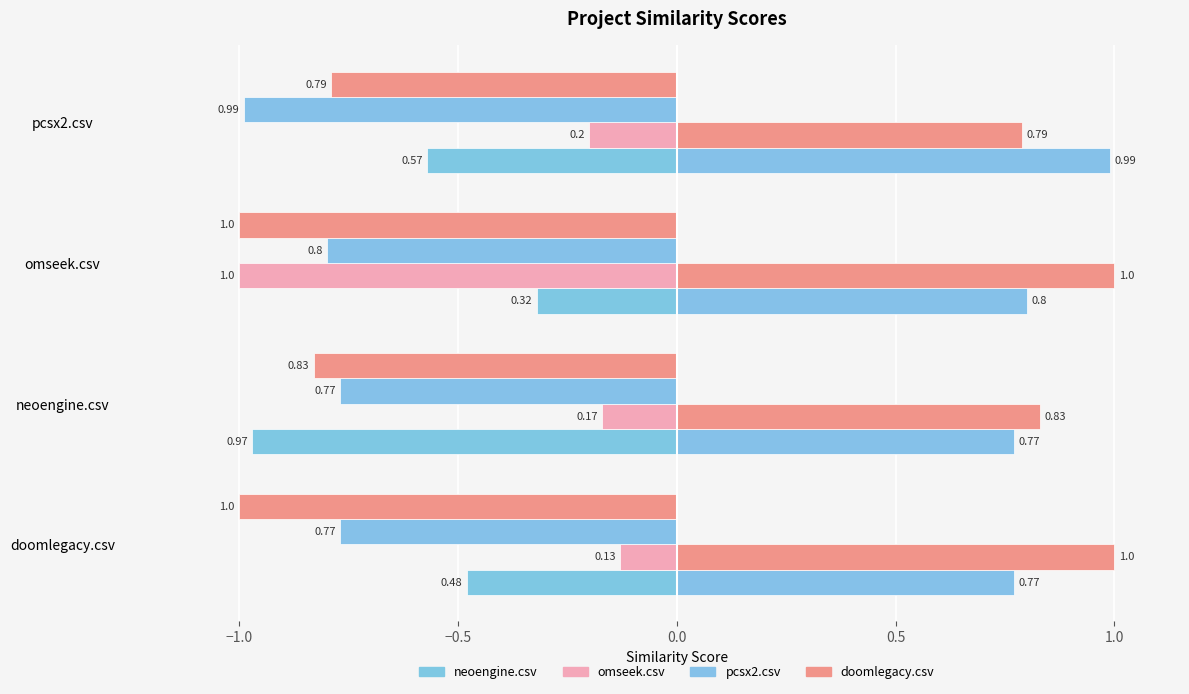

Count the number of categories in the chart.

4